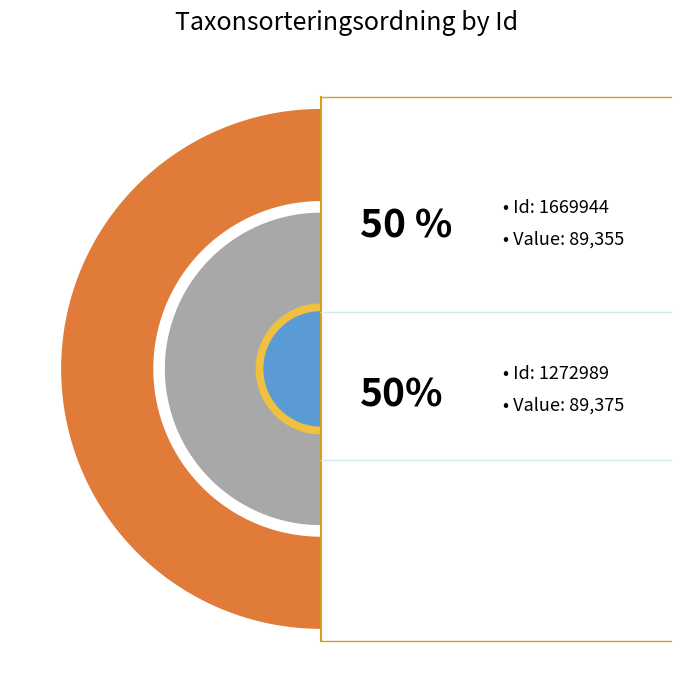

Count the number of slices in the pie.

2